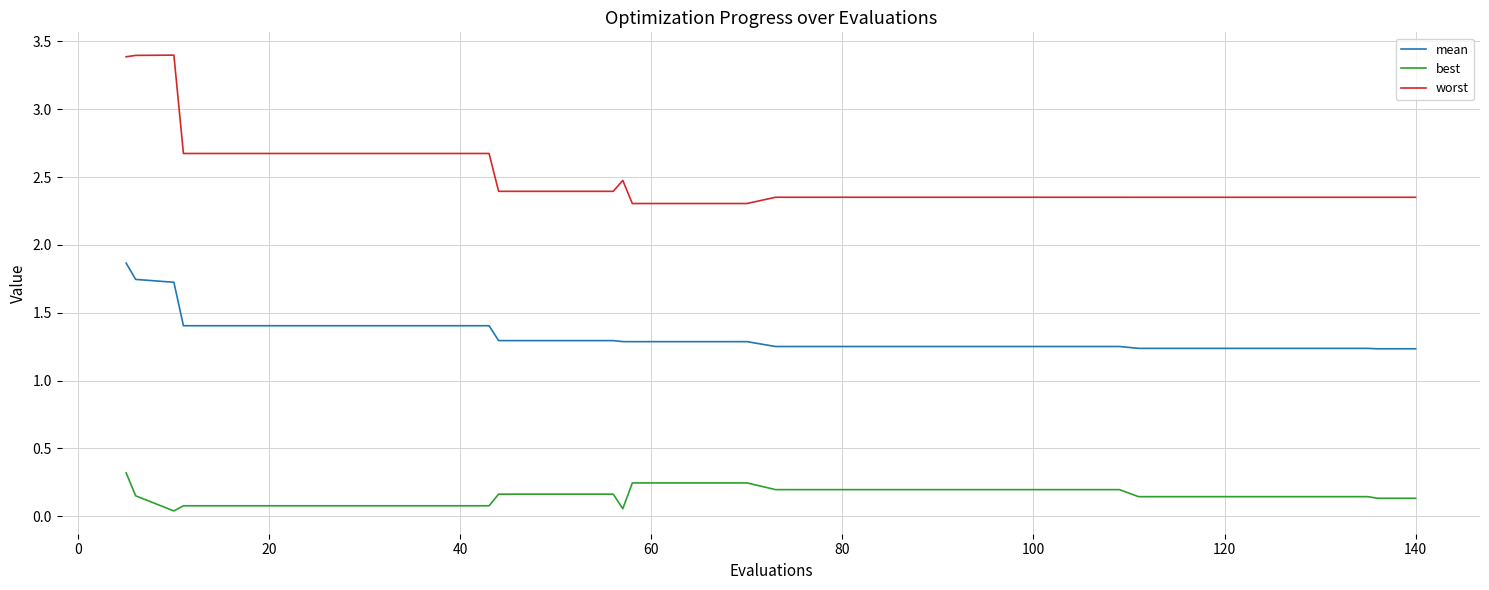

List the series in order of their overall mean, highest first.

worst, mean, best